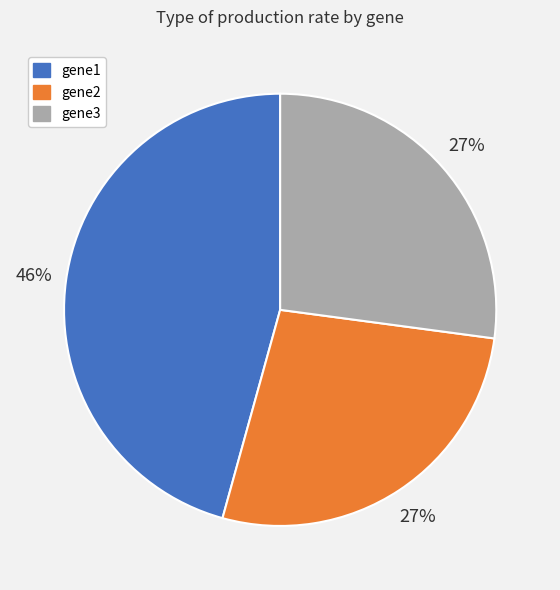

What percentage is the gene1 slice, to the nearest percent?

46%